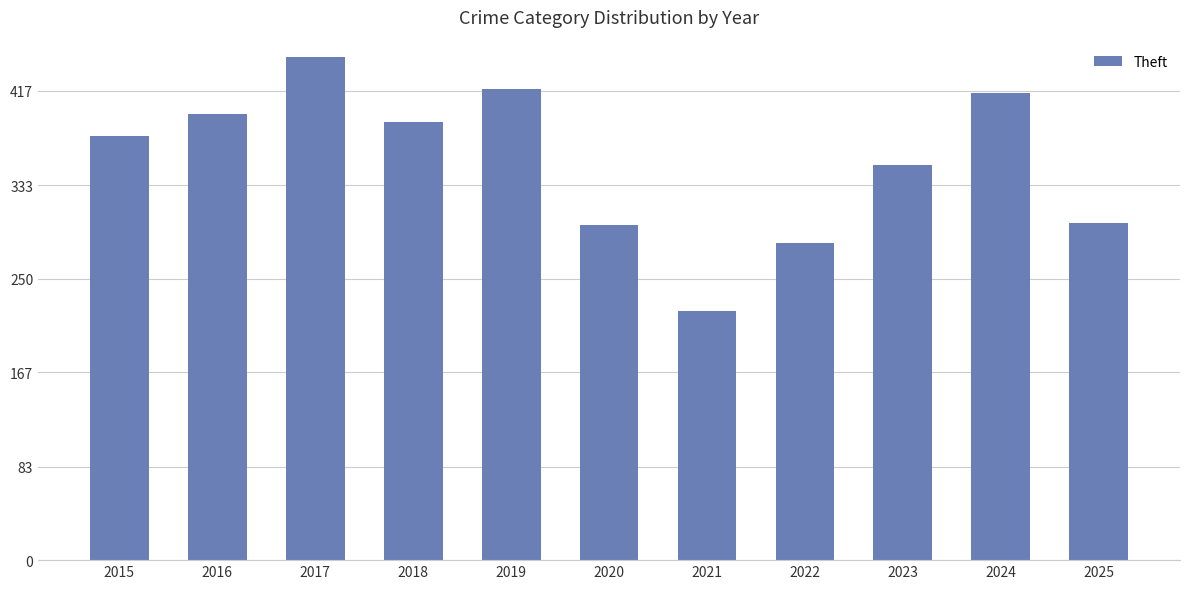

What is the approximate value at 2016?

396